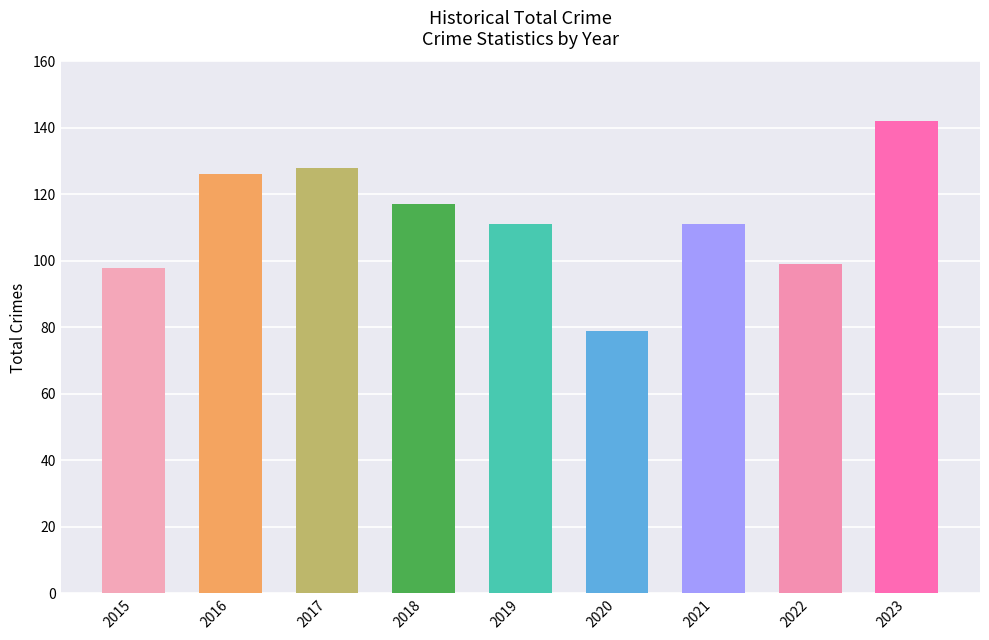

Reading left to right, transcribe all the data shown in this chart.

98	126	128	117	111	79	111	99	142